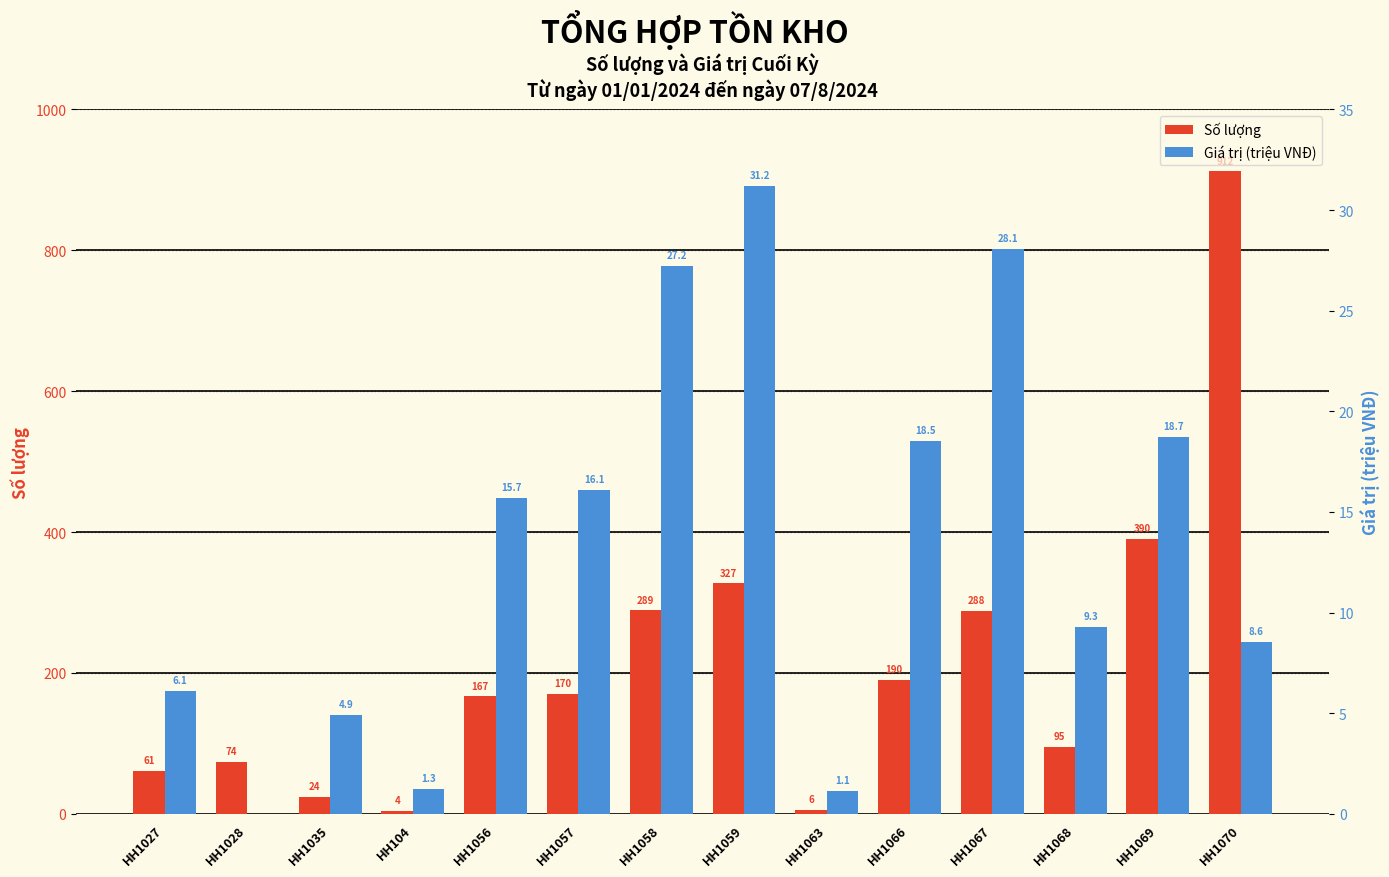

True or false: Số lượng has a value of 128.6 at HH1028.

False